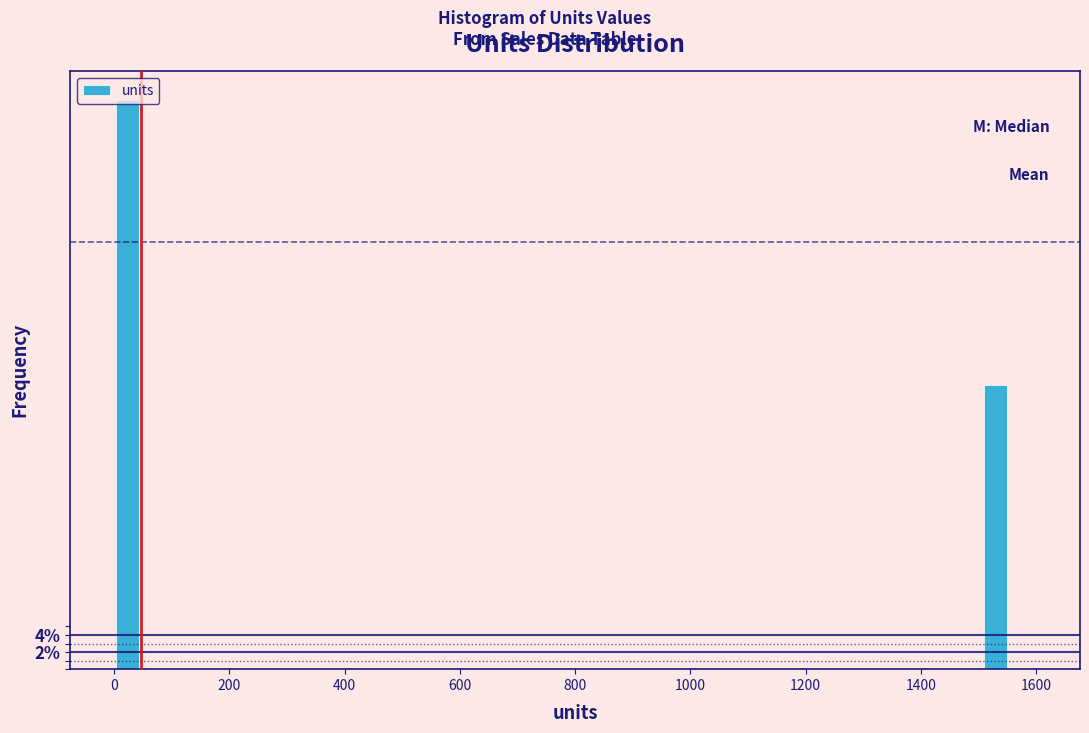

Read against the x-axis, roughly where is the centre of the tallest bar?

20